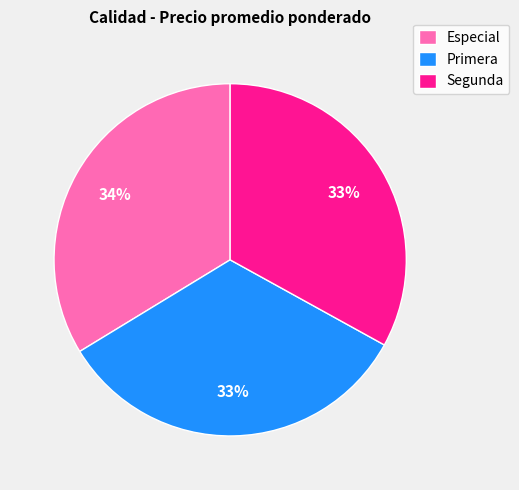

To the nearest percent, what percentage of the pie is Primera?

33%